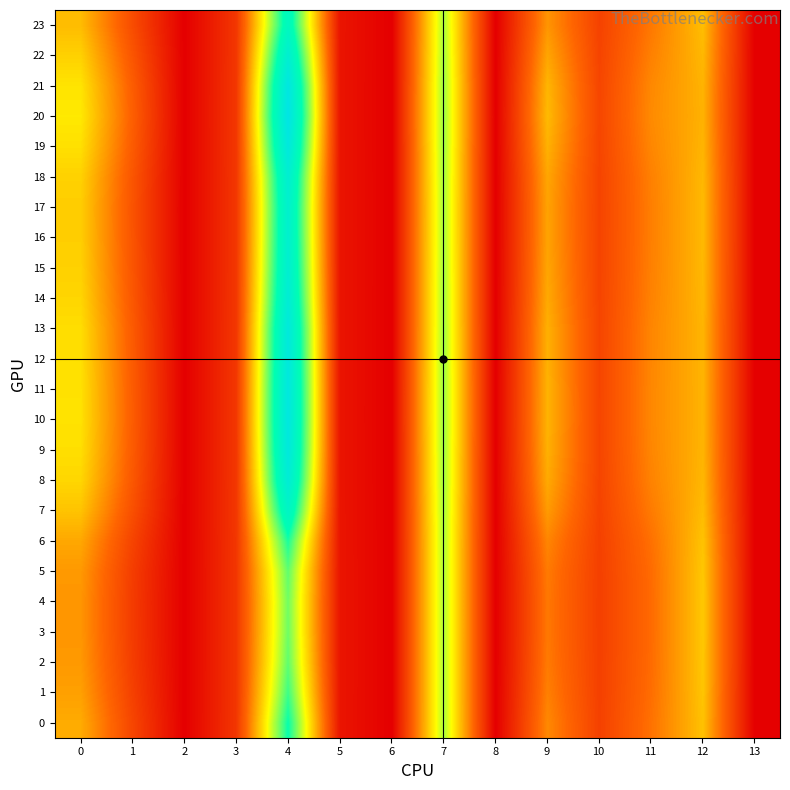

Which label corresponds to the smallest value in the chart?

2